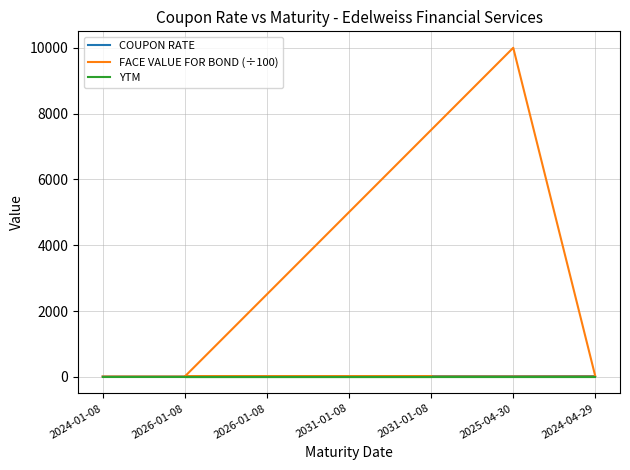

Does the chart have visible grid lines?

Yes